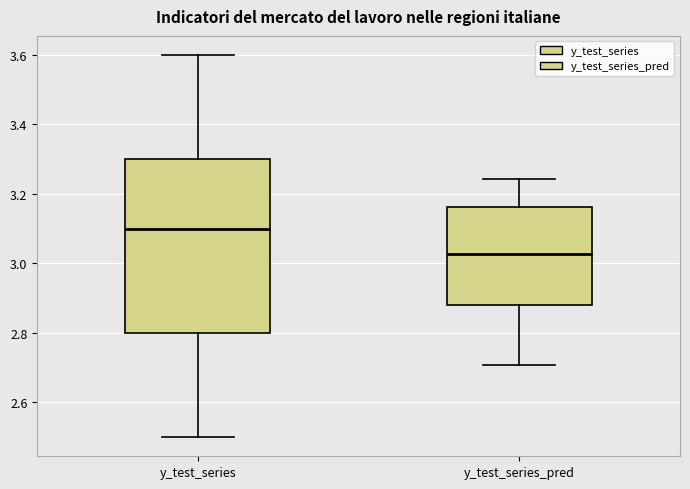

Reading left to right, read every box against the y-axis: the position of its median line, the range the box covers, and the ends of its whiskers. The values are not printed on the chart, so give them approximately, as read against the axis.

y_test_series: median 3.10, box 2.80 to 3.30, whiskers 2.50 to 3.60
y_test_series_pred: median 3.02, box 2.88 to 3.16, whiskers 2.70 to 3.24